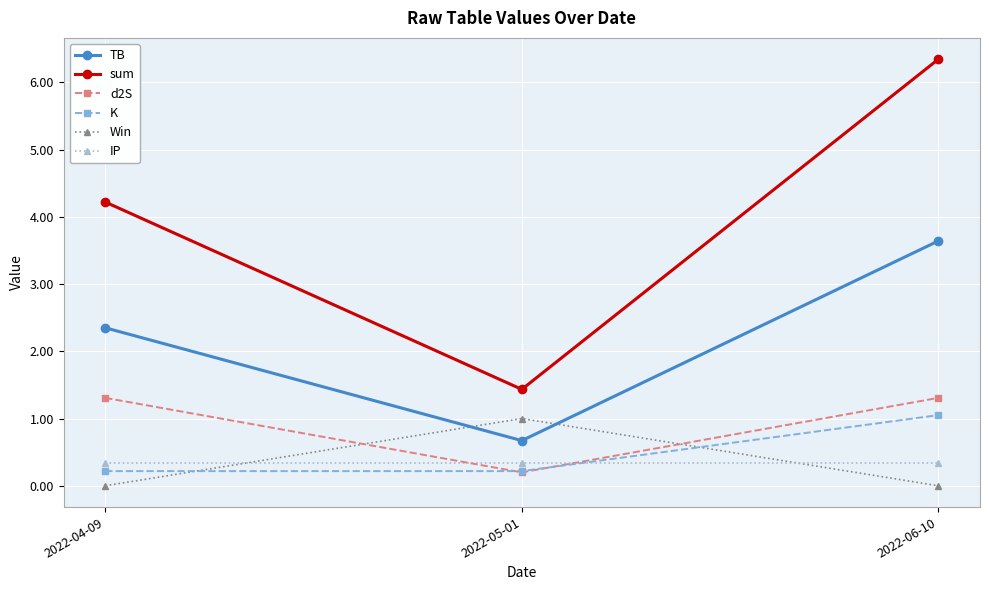

What is the sum of all d2S values?

2.8